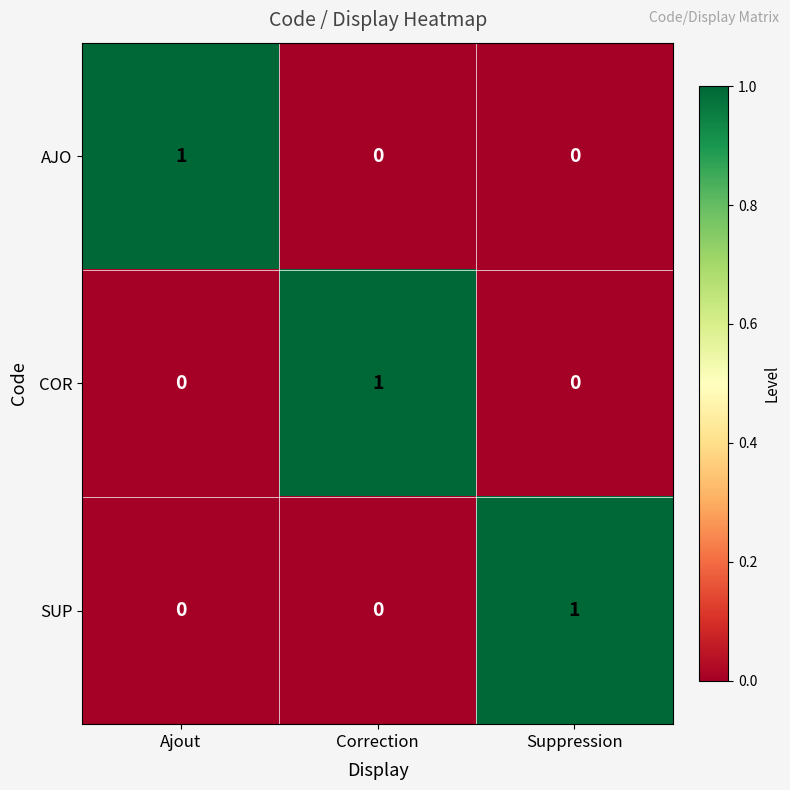

Which category has the highest value in the COR series?

Correction